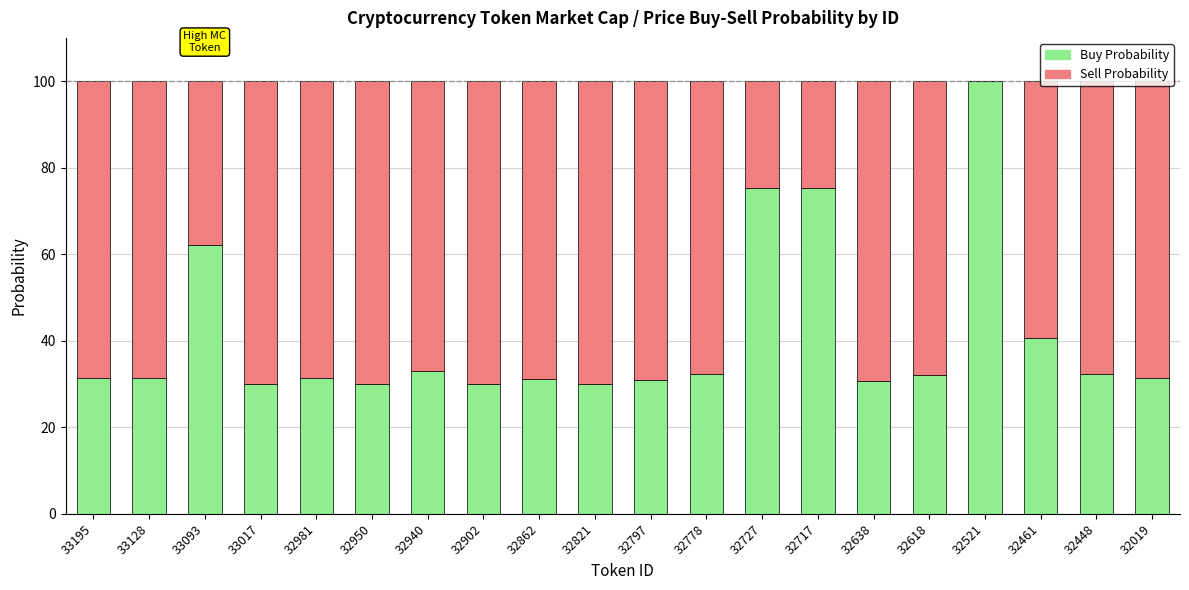

What is the total value across all series at 32717?

100.0